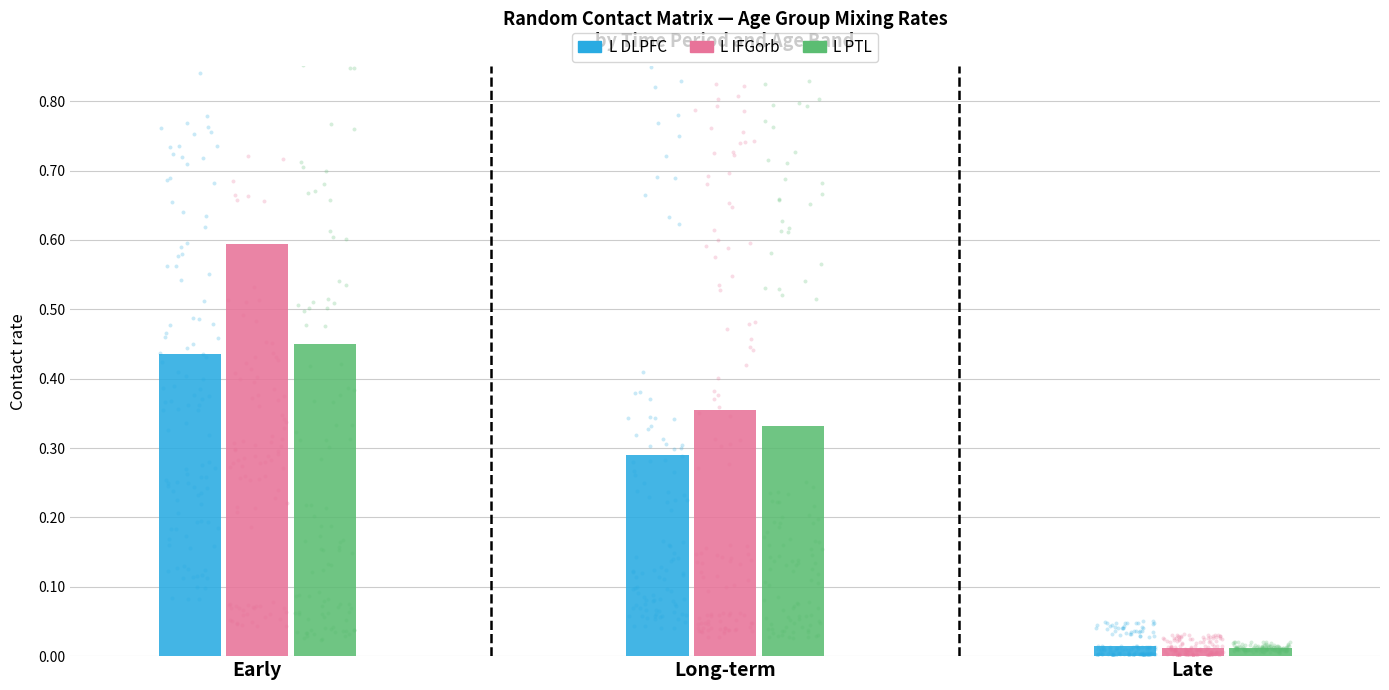

What is the total value across all series at Long-term?

1.0